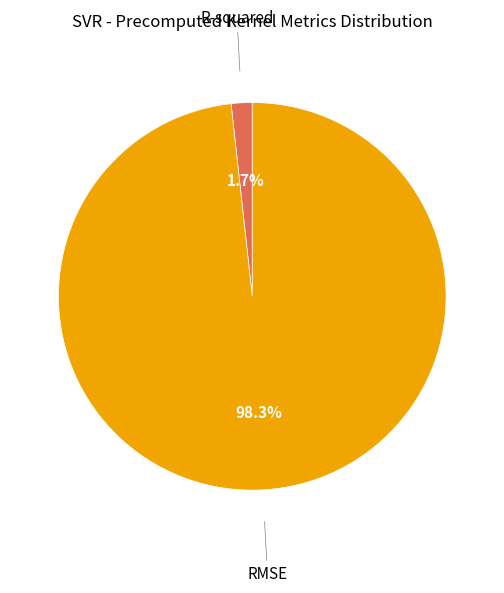

Rank the categories by value from highest to lowest.

RMSE, R-squared